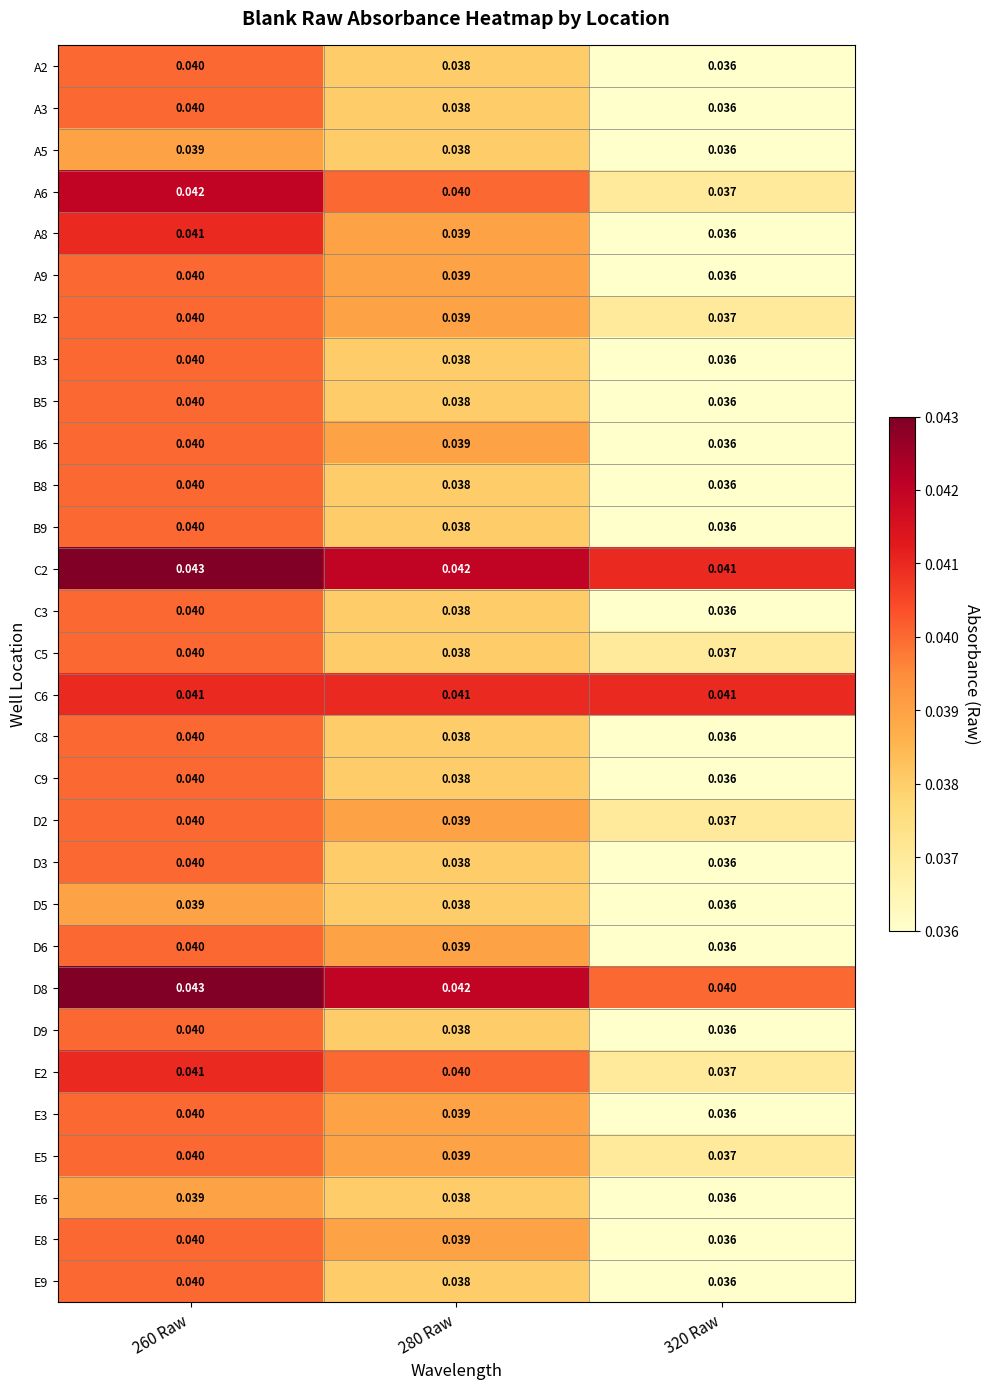

At which category is the sum across all series the highest?

260 Raw